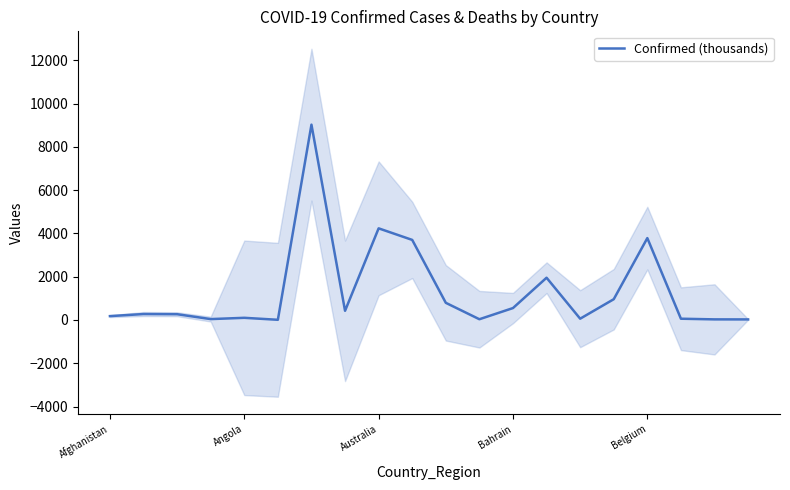

Reading left to right, extract all data points from this chart.

177.3	273.4	265.6	39.7	99.1	7.5	9023.8	422.4	4232.9	3698.5	791.7	33.2	549.7	1951.2	58.3	958.5	3782.1	57.2	27.0	24.8